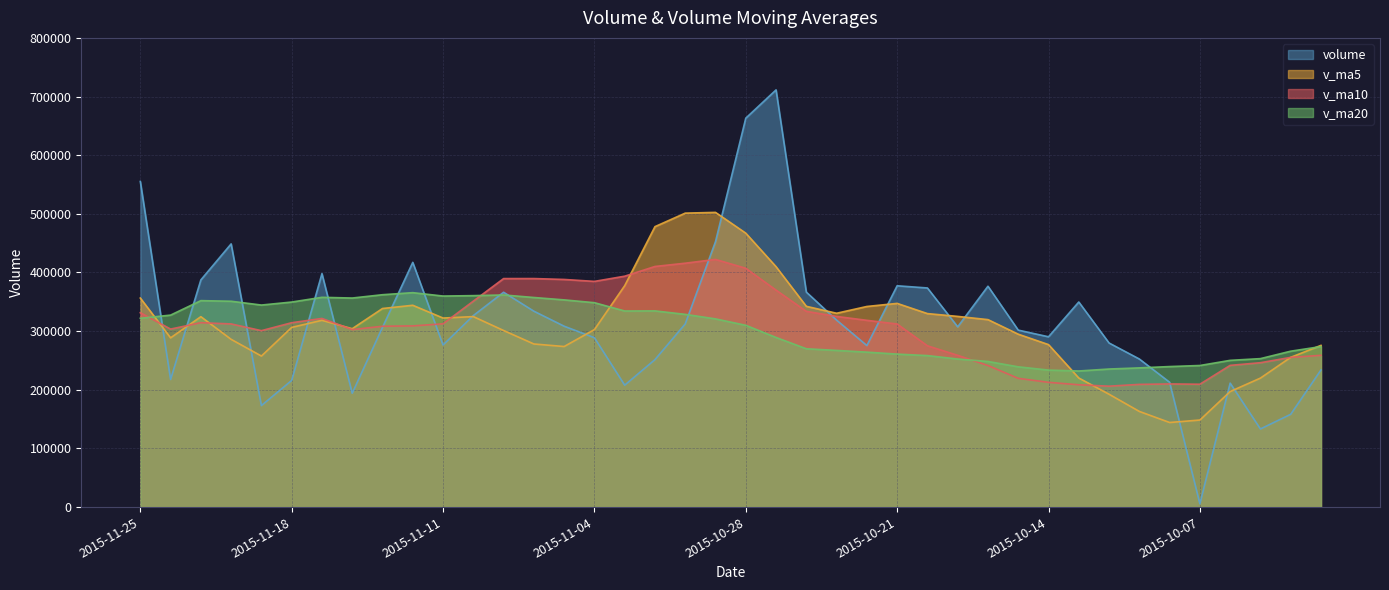

What is the greatest value displayed?

711353.4